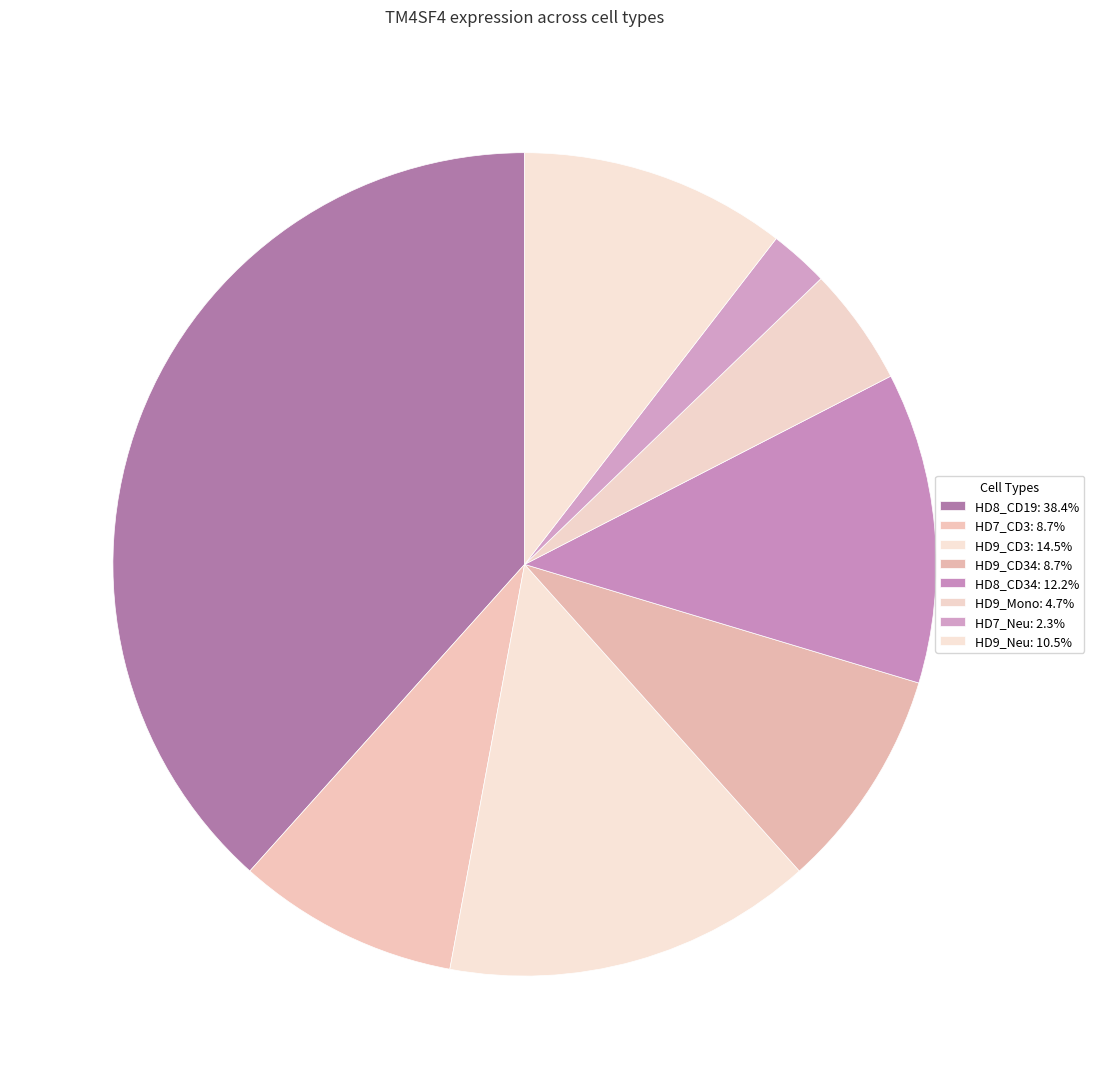

How many slices are in this pie chart?

8